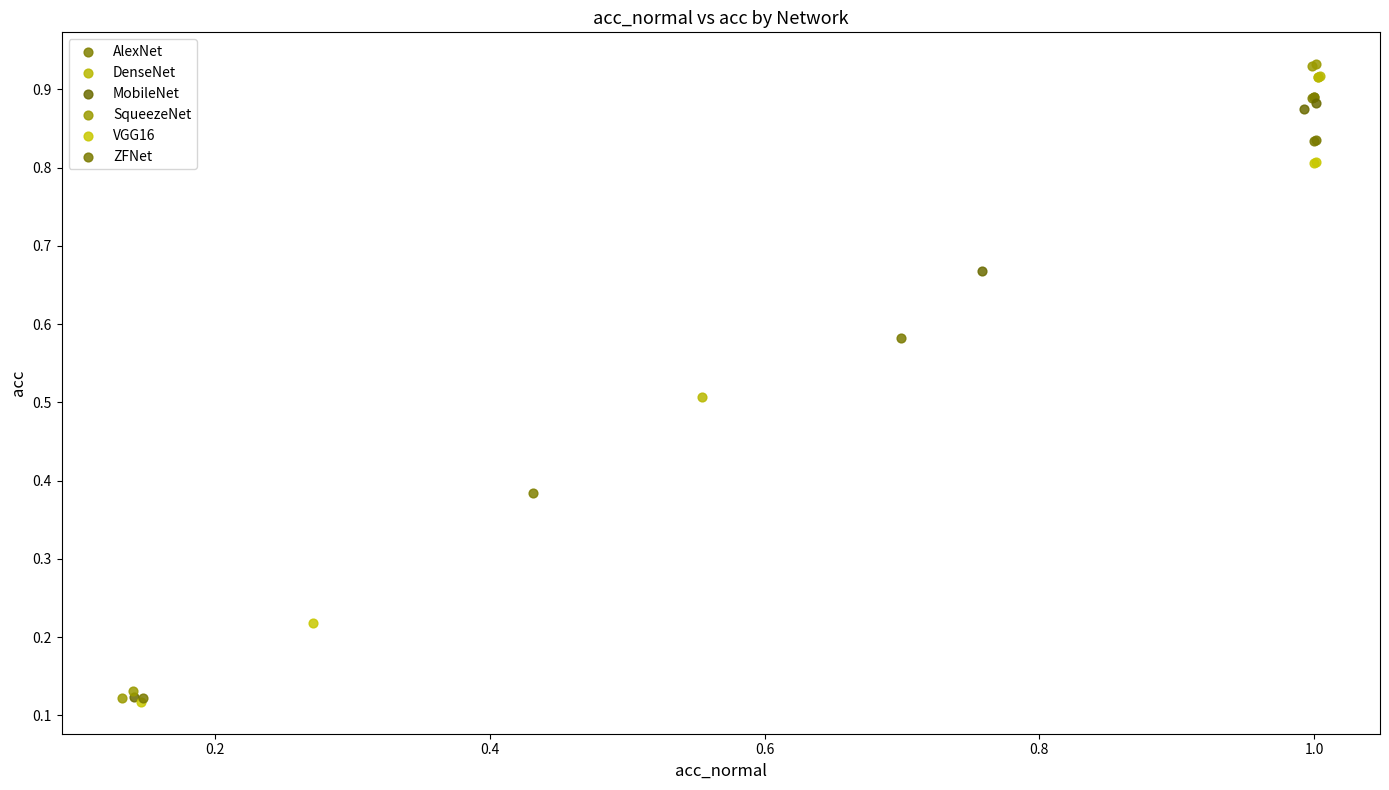

Which series has the widest spread of Y values?

SqueezeNet